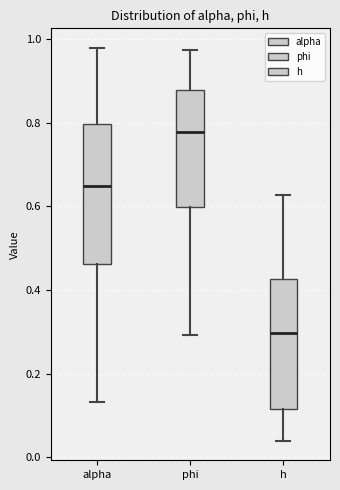

Where is the lower edge of the box for phi on the y-axis? The values are not printed on the chart, so give them approximately, as read against the axis.

0.60